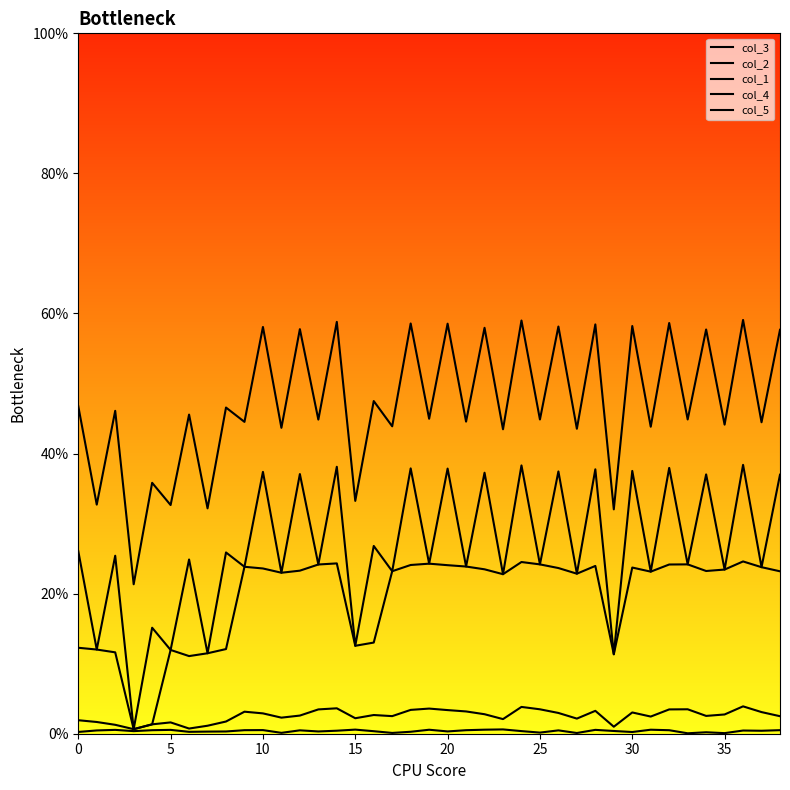

Does the chart display data point markers on the line(s)?

No